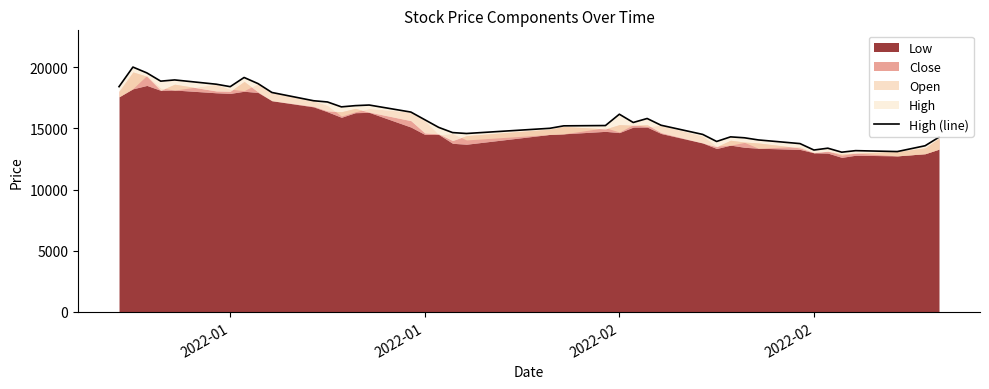

At which category does the chart reach its peak across all series?

2022-01